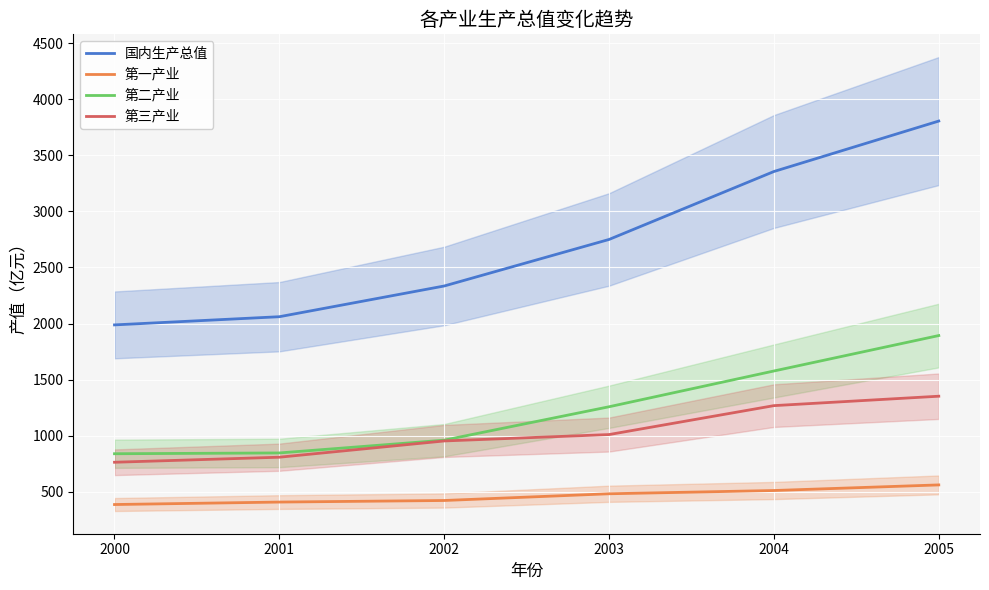

What is the difference between the highest and lowest values at 2004?

2845